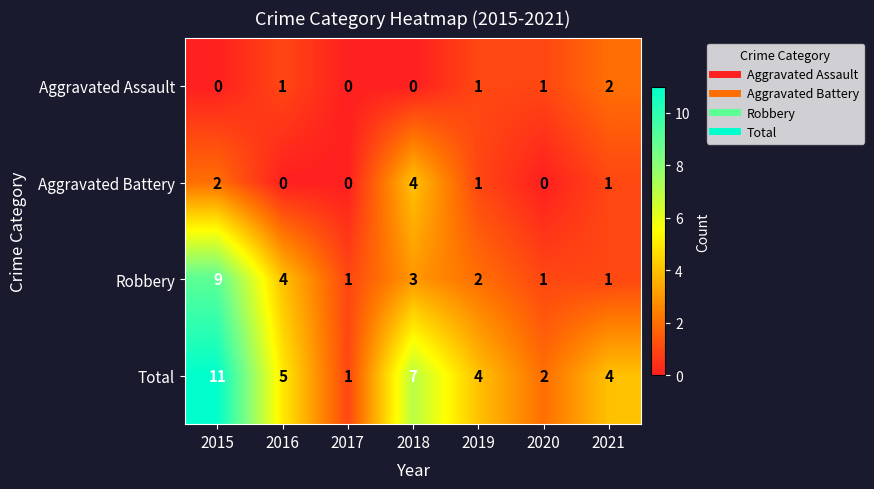

Which category has the highest value across all series?

2015